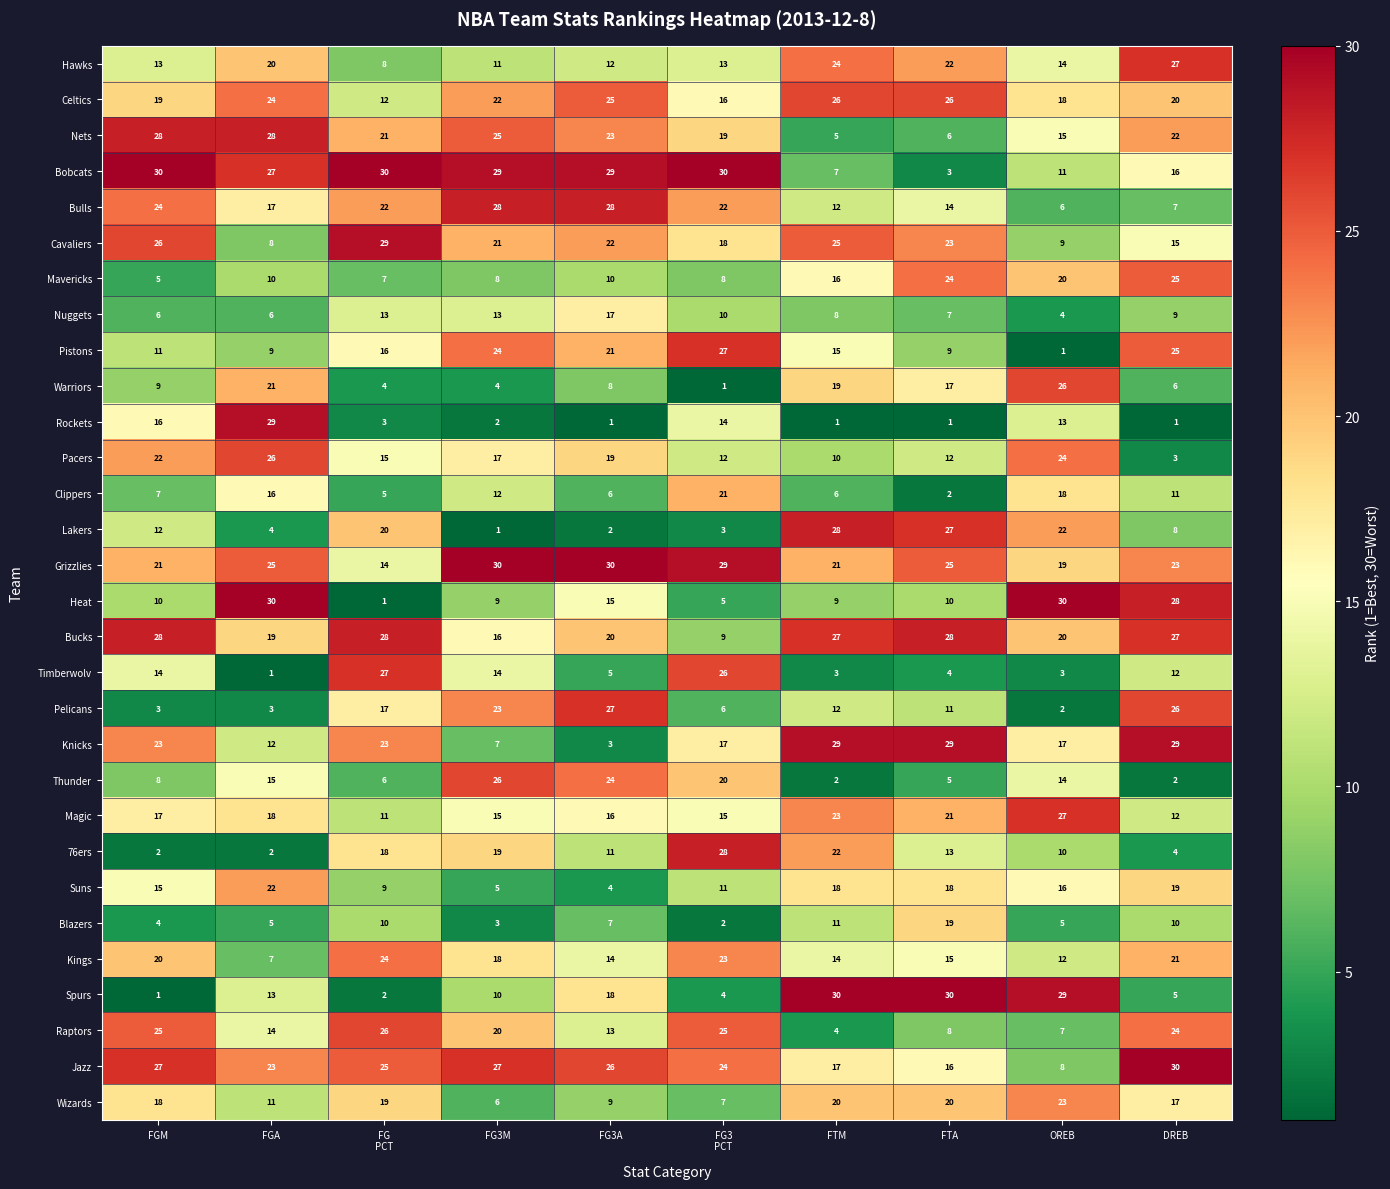

What is the difference between the second highest and minimum values in the Kings series?

16